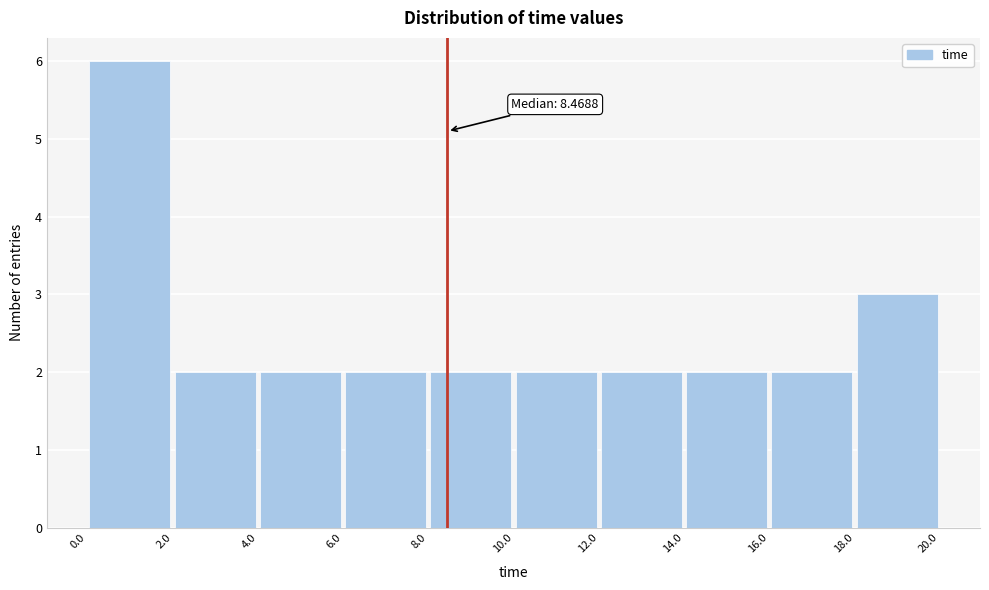

Which range on the x-axis has the tallest bar?

0.0 to 2.0